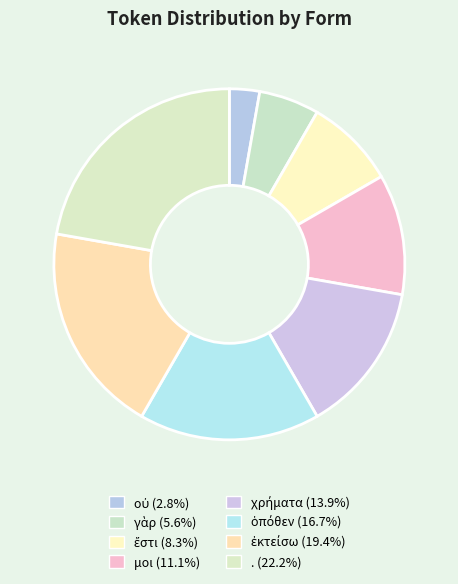

Approximately how many times larger is the value at γὰρ compared to οὐ?

2.0